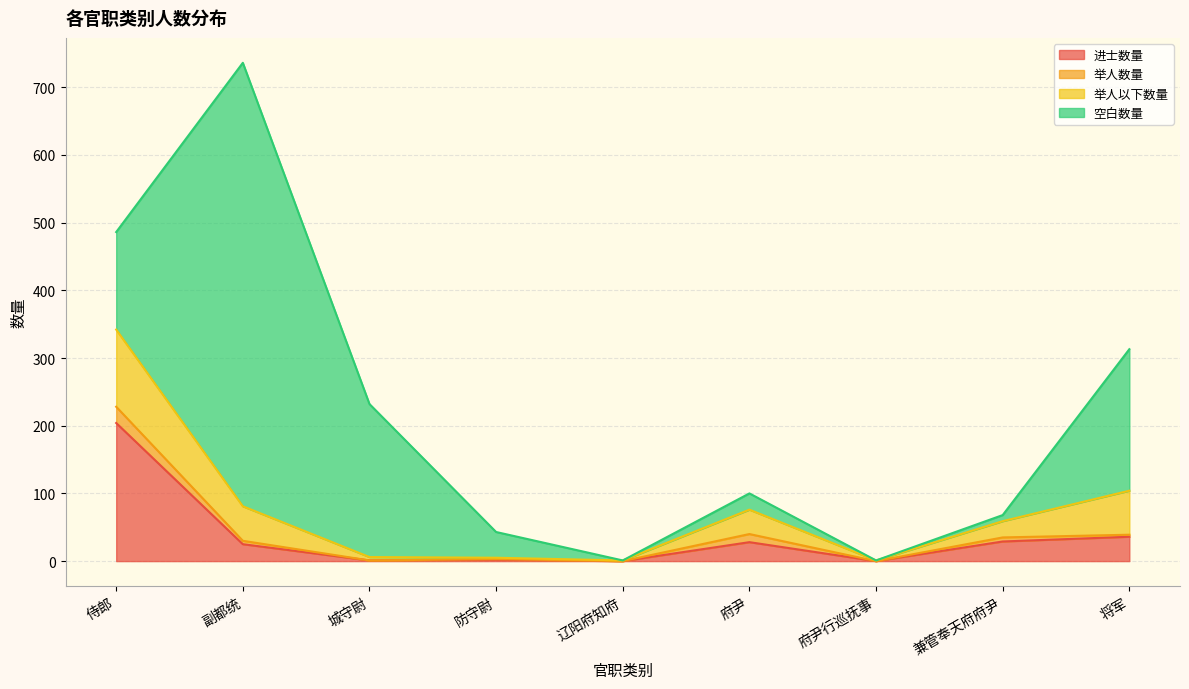

True or false: 举人数量 and 空白数量 cross at least once.

False